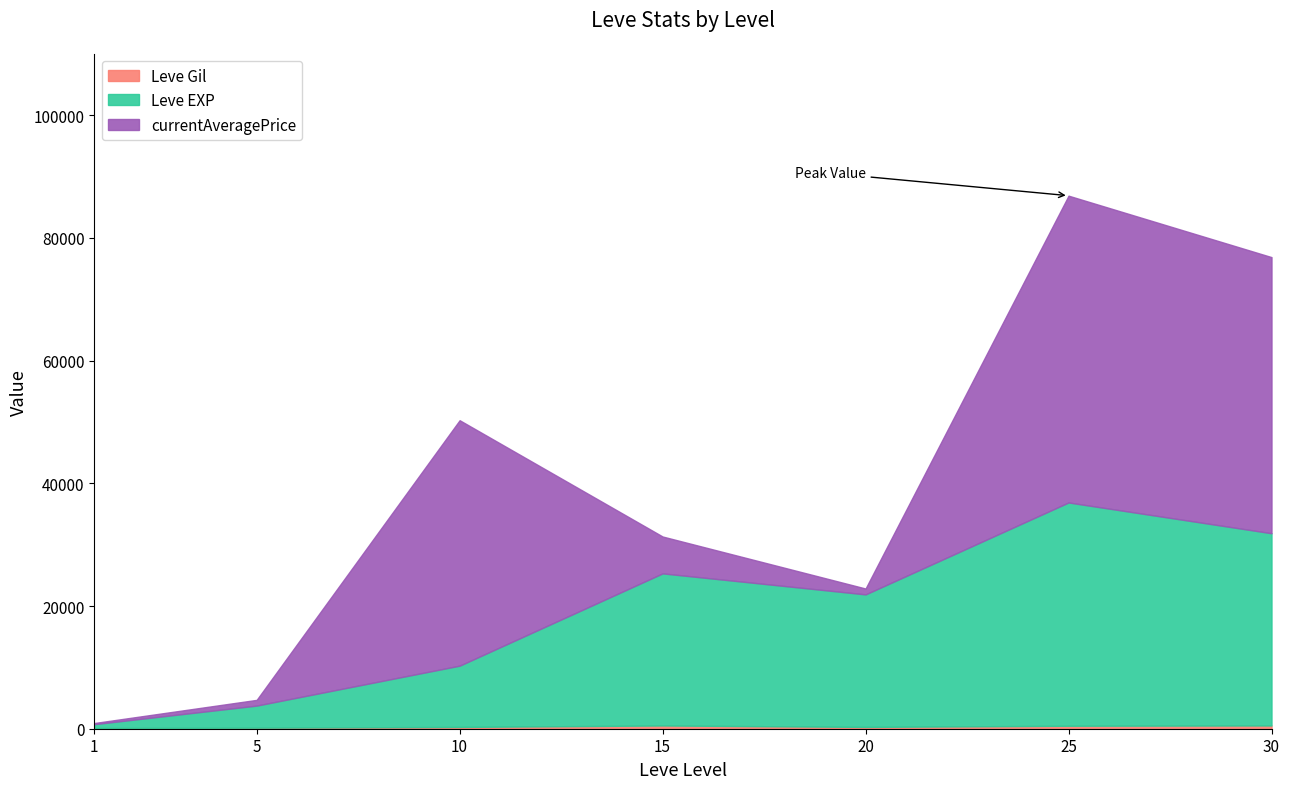

How many values in the Leve Gil series are below 292?

3